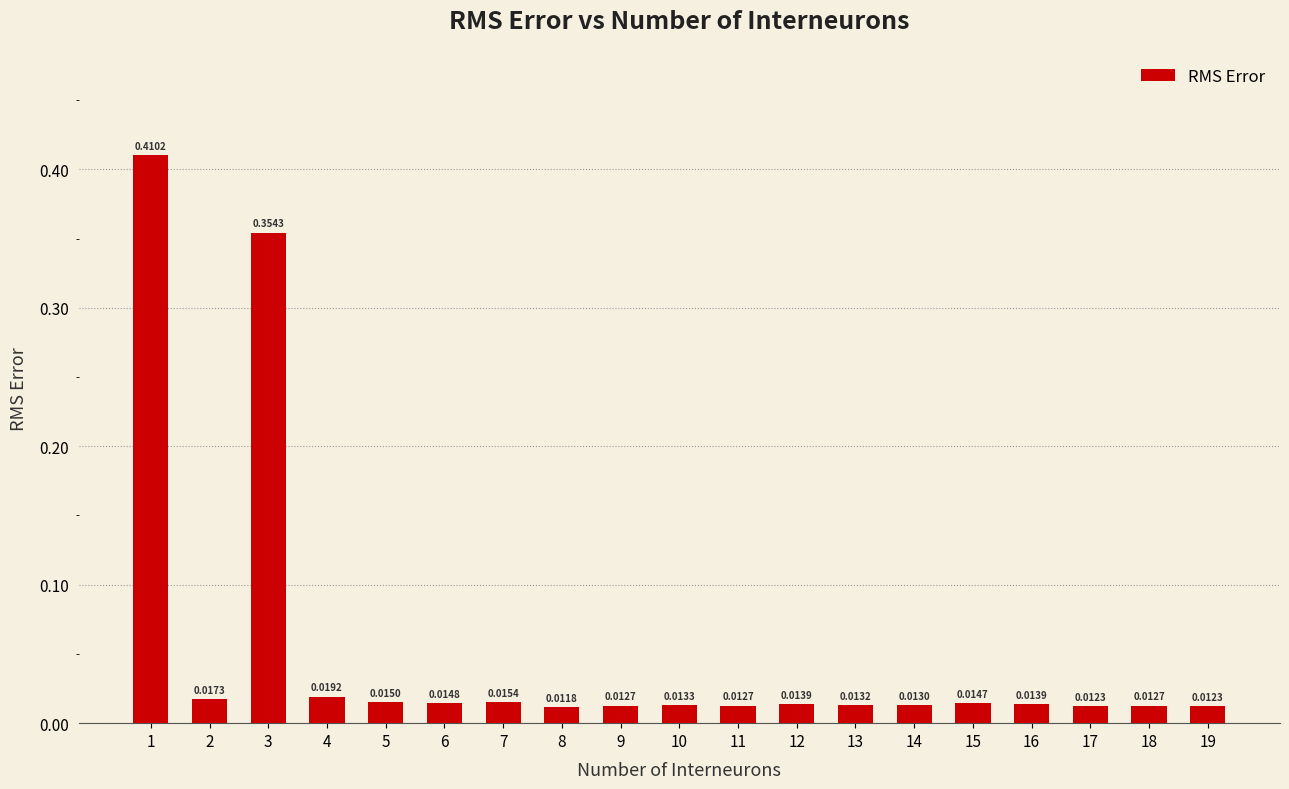

What is the average value?

0.1